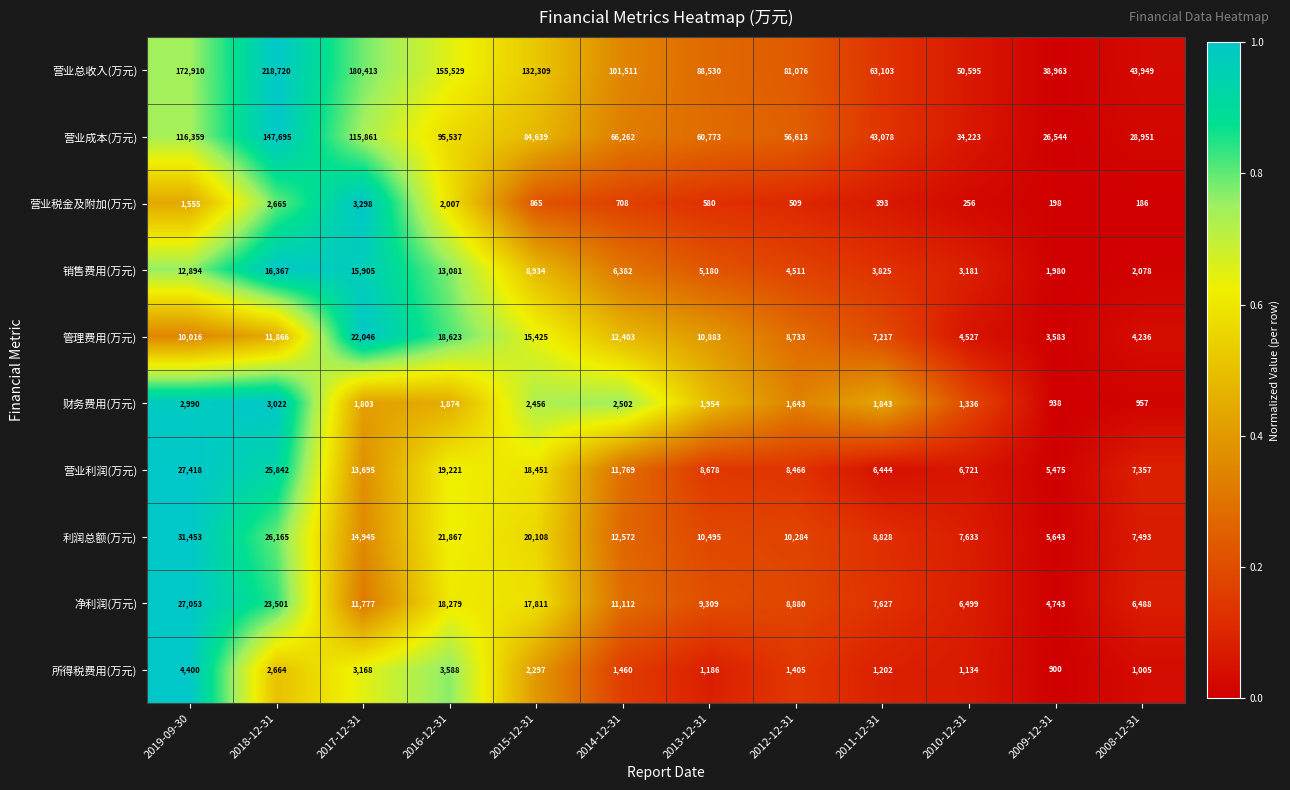

The 营业利润(万元) series shows 2692 at 2014-12-31. True or false?

False